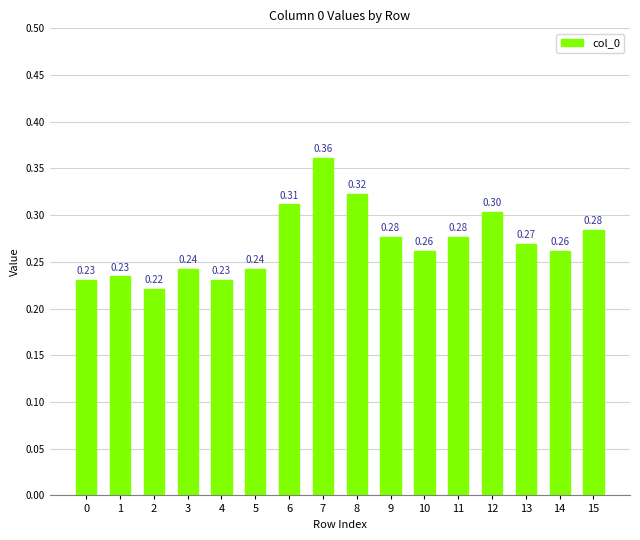

Which category has the highest value across all series?

7